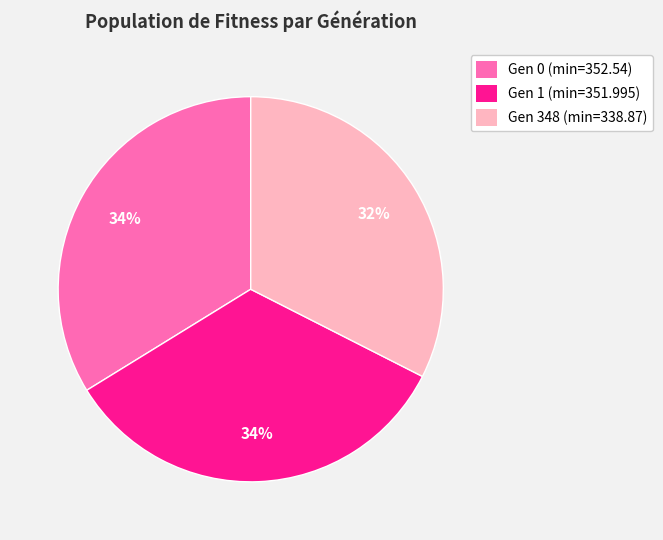

Between Gen 348 (min=338.87) and Gen 1 (min=351.995), which is larger?

Gen 1 (min=351.995)